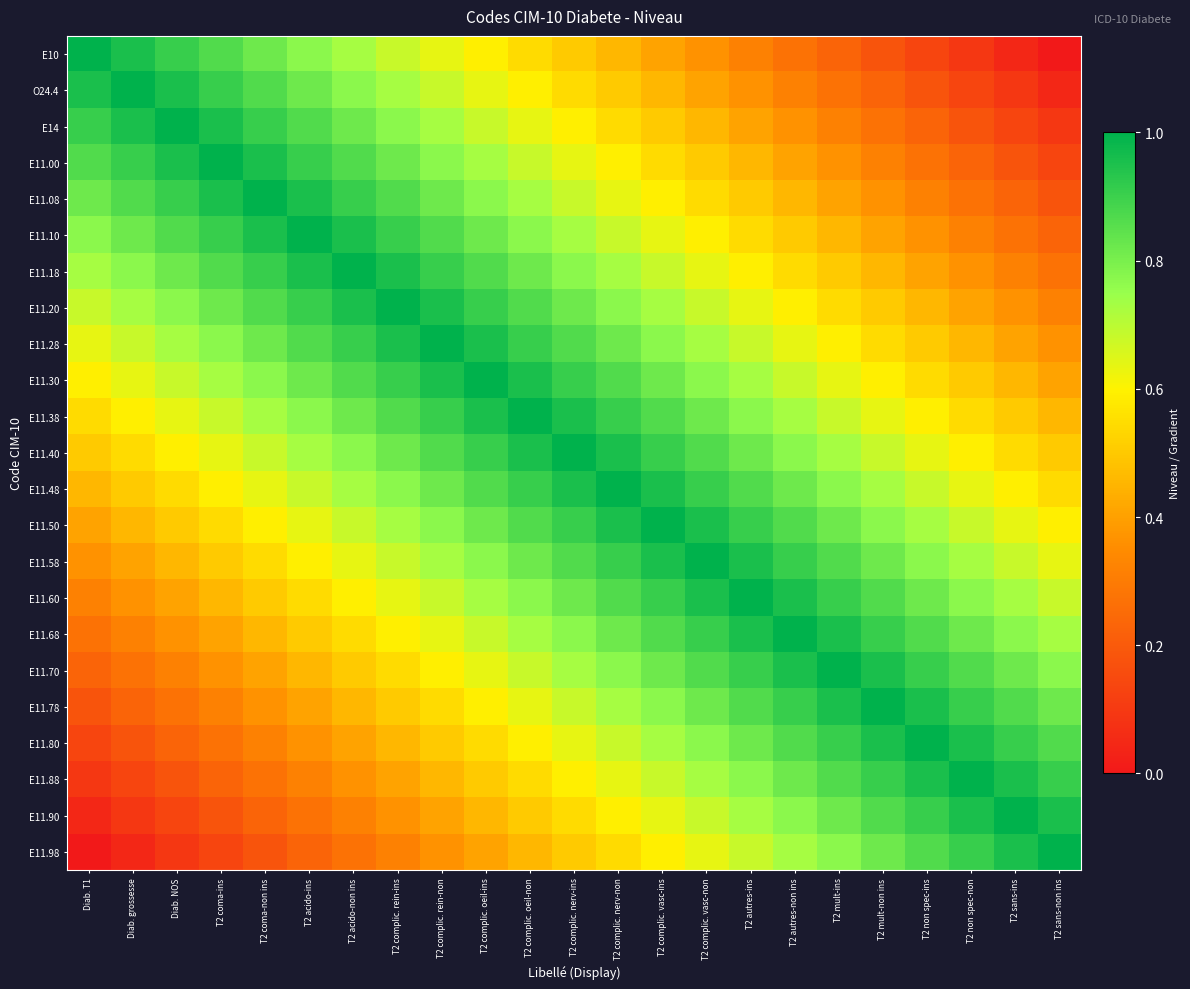

What is the difference between the highest and lowest values at T2 coma-non ins?

0.8